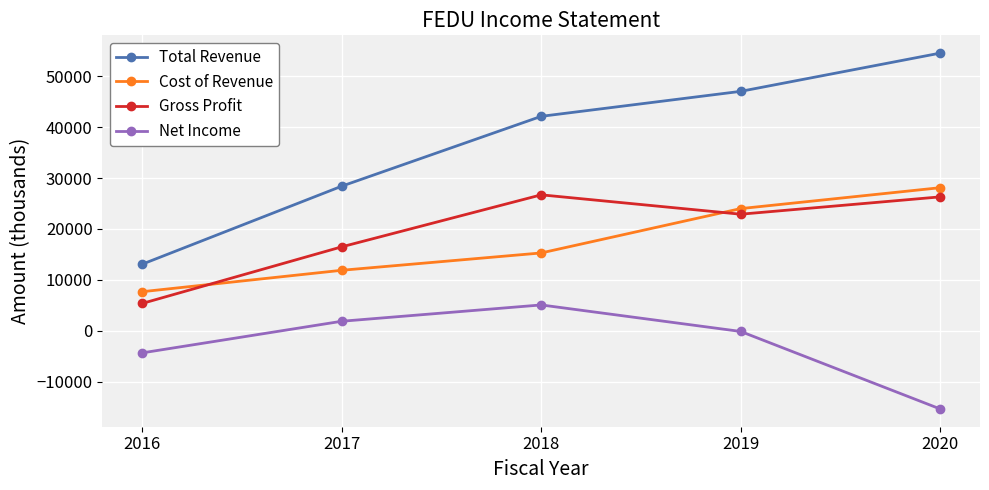

The Gross Profit series shows 13117 at 2020. True or false?

False